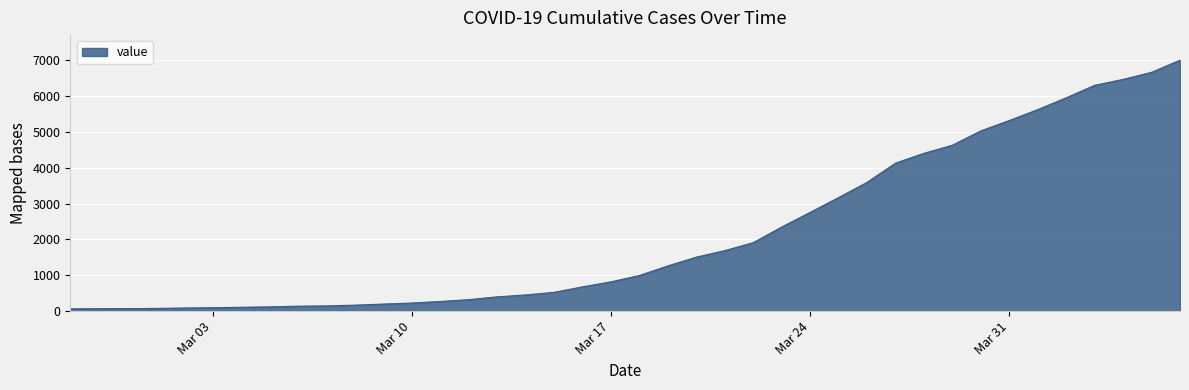

What is the maximum value shown in the chart?

6995